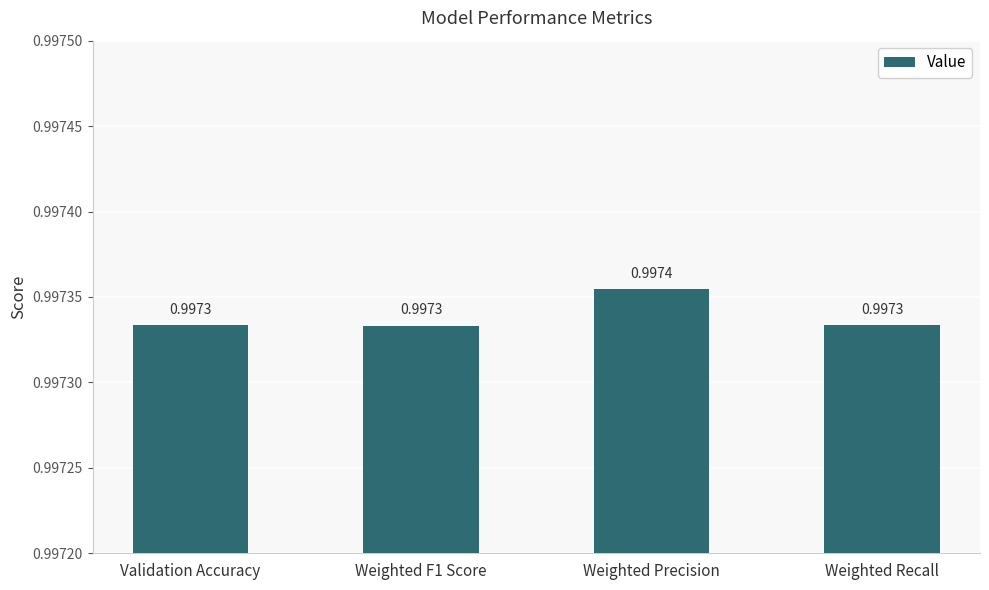

What is the label of the 1st bar from the right?

Weighted Recall